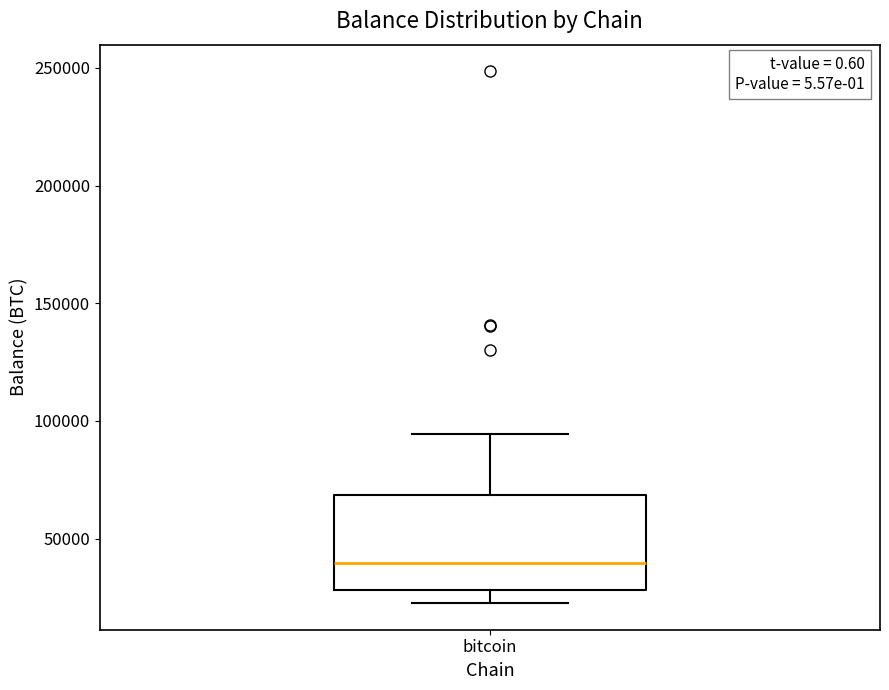

Transcribe this box plot: give where the median line is, the range the box spans, and where the two whiskers end, as read against the y-axis. The values are not printed on the chart, so give them approximately, as read against the axis.

median 40000, box 30000 to 70000, whiskers 25000 to 95000